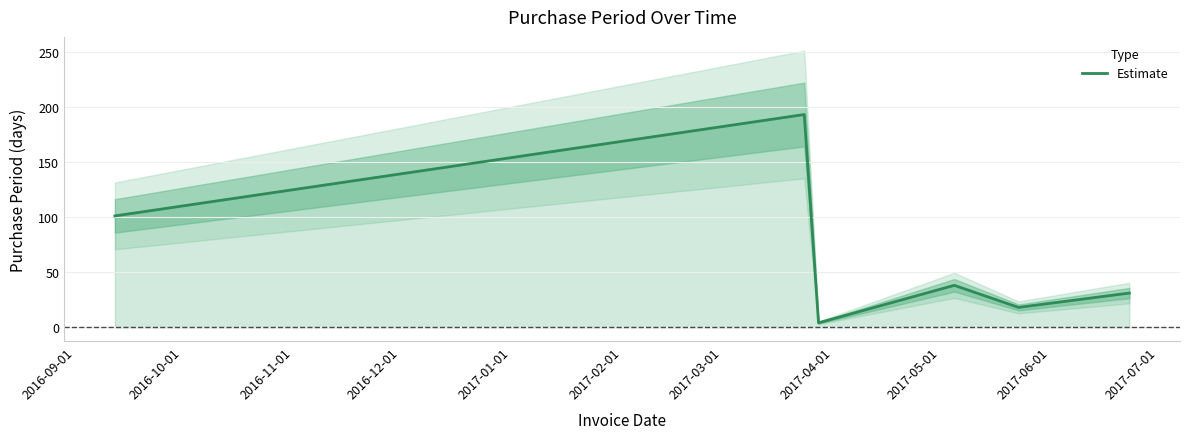

What is the highest value of the Estimate series?

193